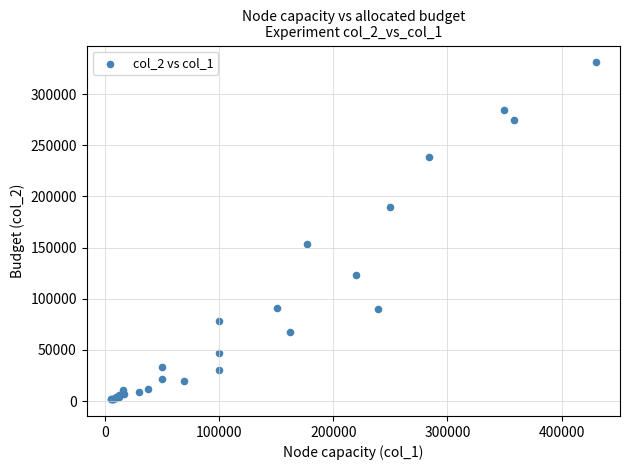

What Y value in the scatter plot is closest to 166475?

153450